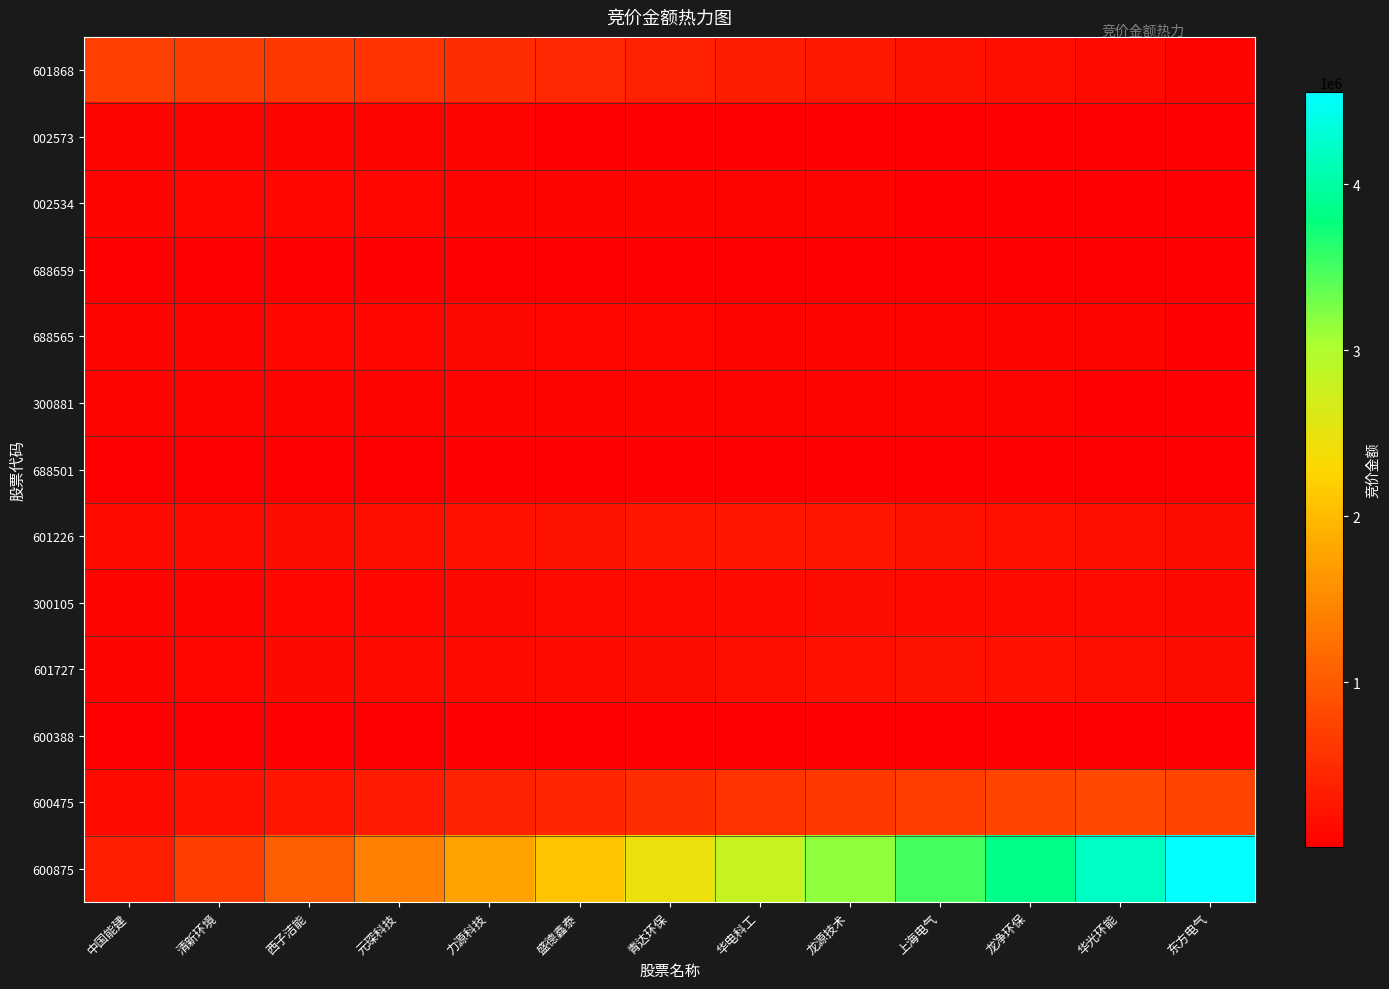

Which series changed the most between 清新环境 and 龙源技术?

600875